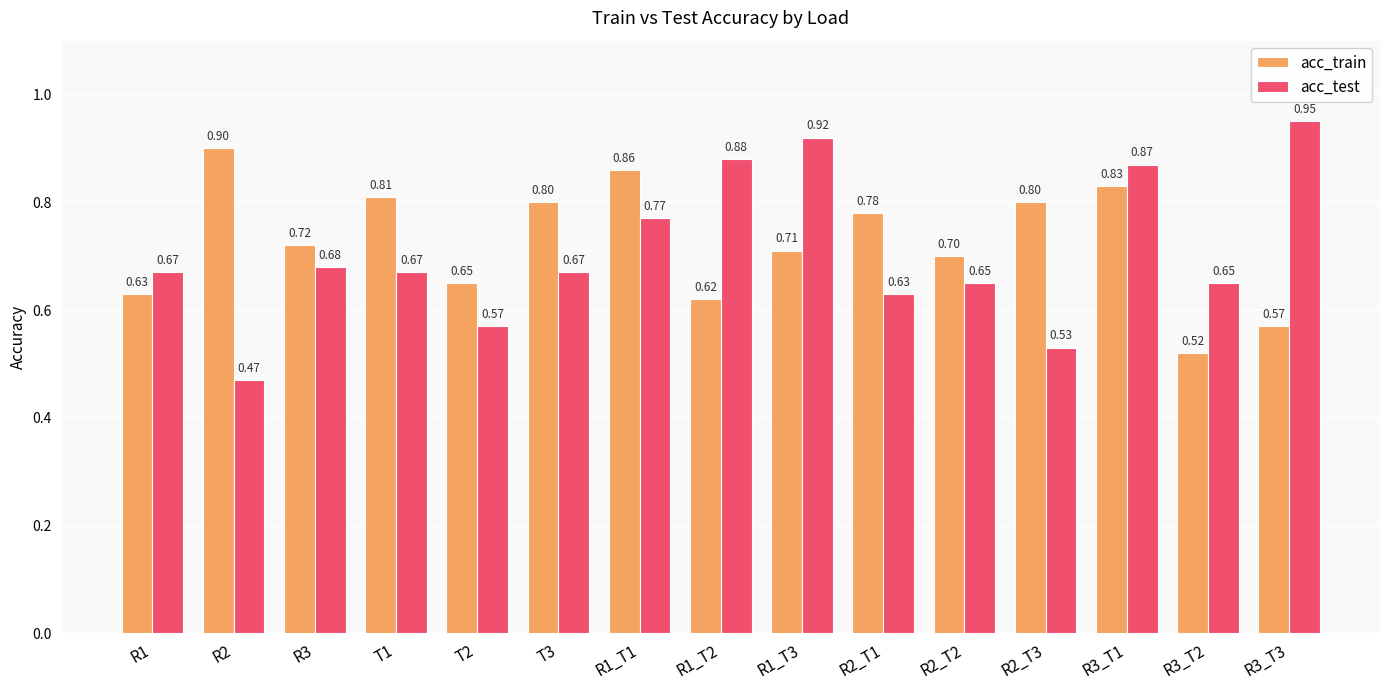

The value of acc_test at R3_T2 is 0.4. True or false?

False